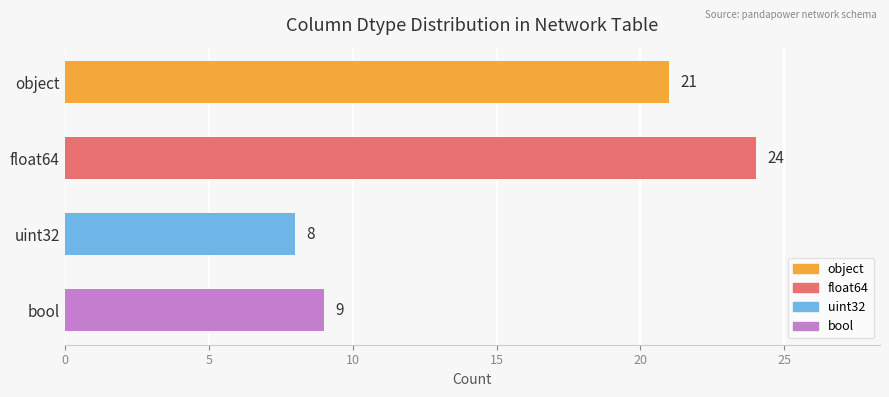

What is the change in value from float64 to bool?

-15